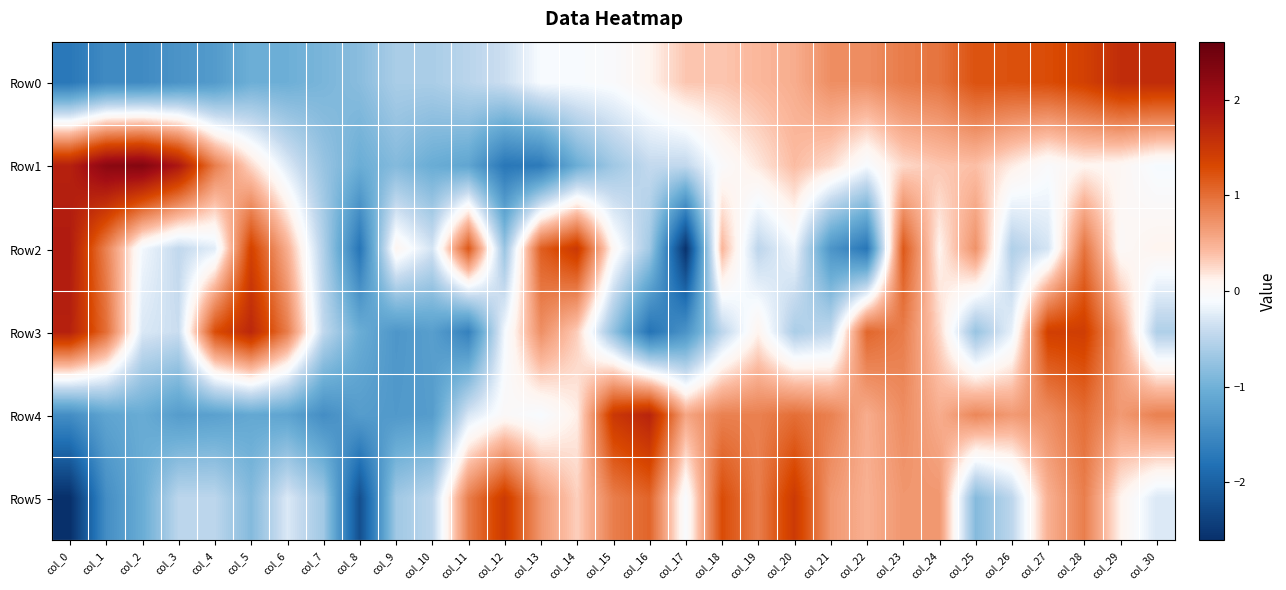

At col_24, list the series in order from smallest to largest.

Row2, Row3, Row1, Row4, Row5, Row0